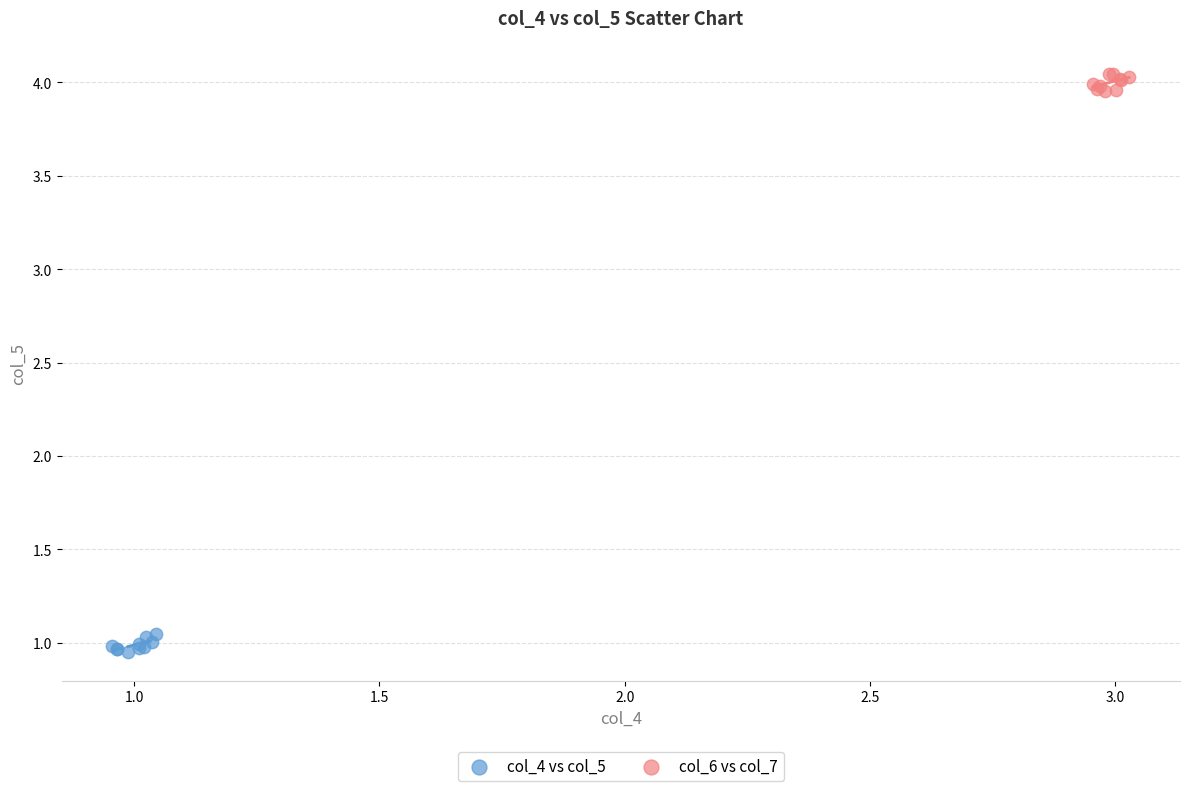

Which series contains the highest Y value?

col_6 vs col_7